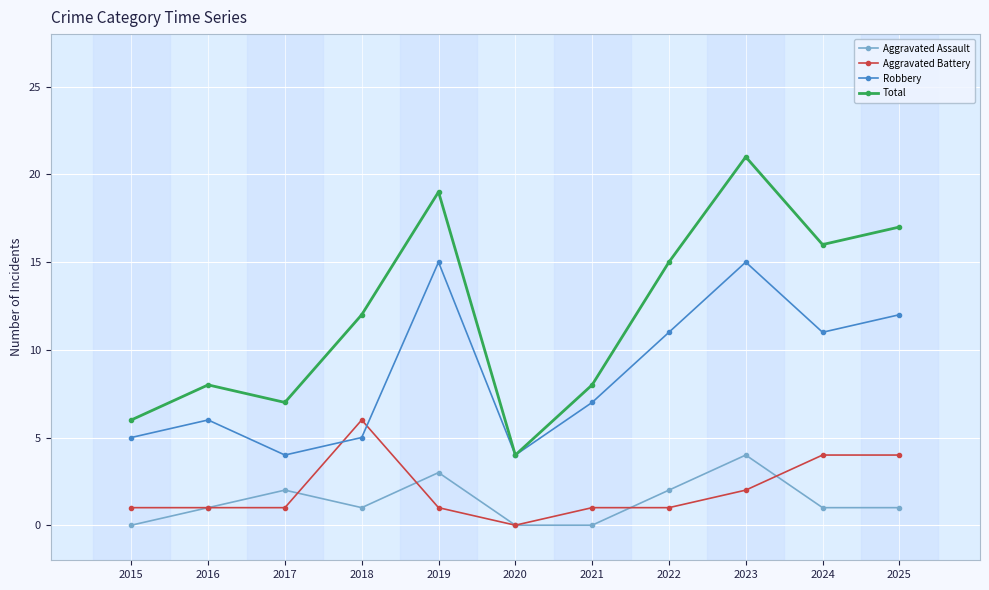

What is the value of the Robbery point at the 10th from the left?

11